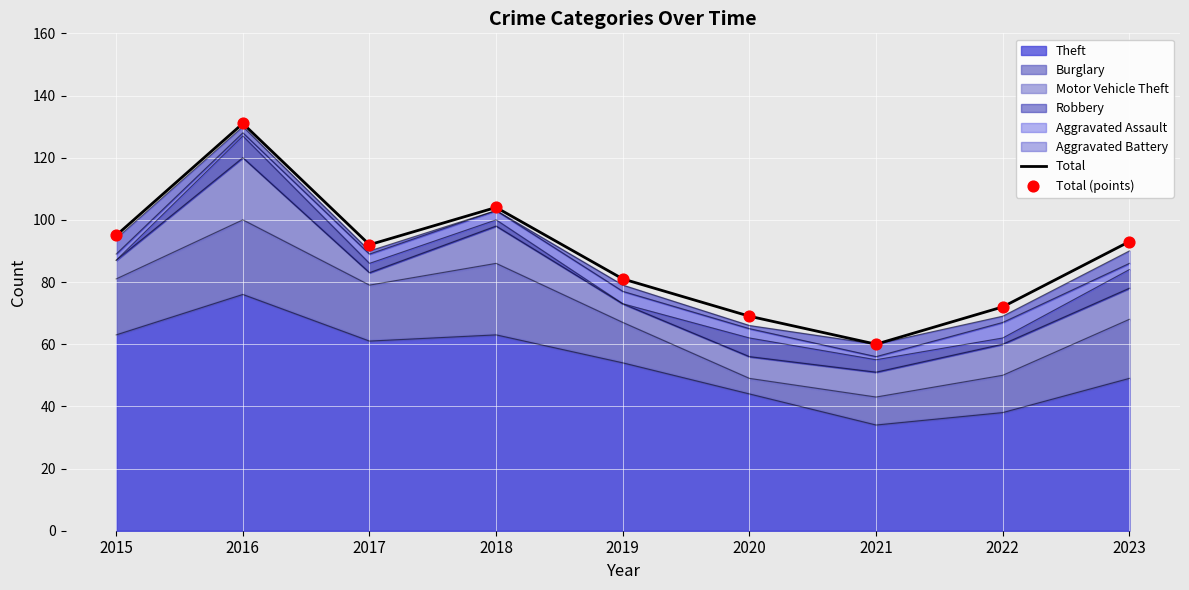

Which series has the largest total across all categories?

Total